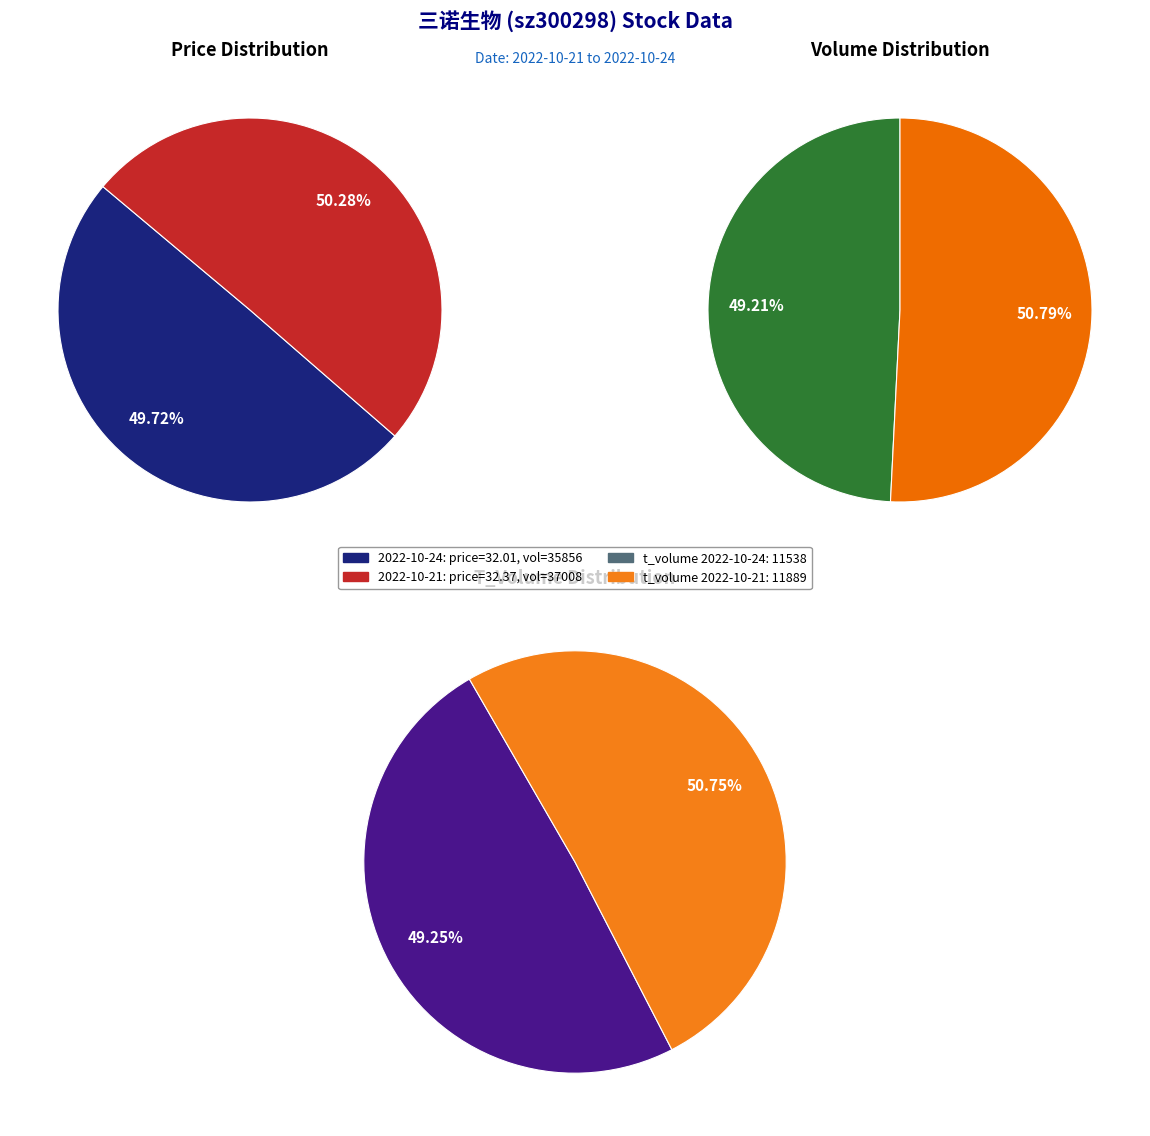

Count the number of slices in the pie.

2